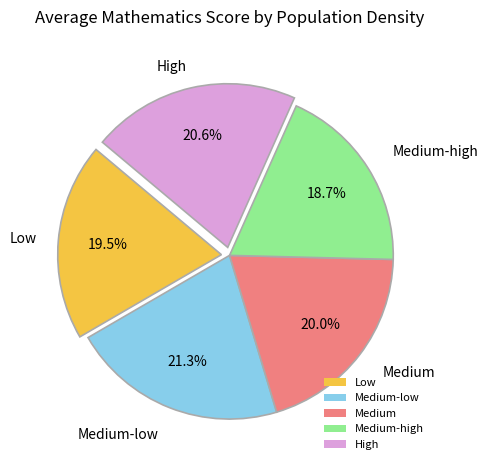

Between Medium-low and Low, which is larger?

Medium-low